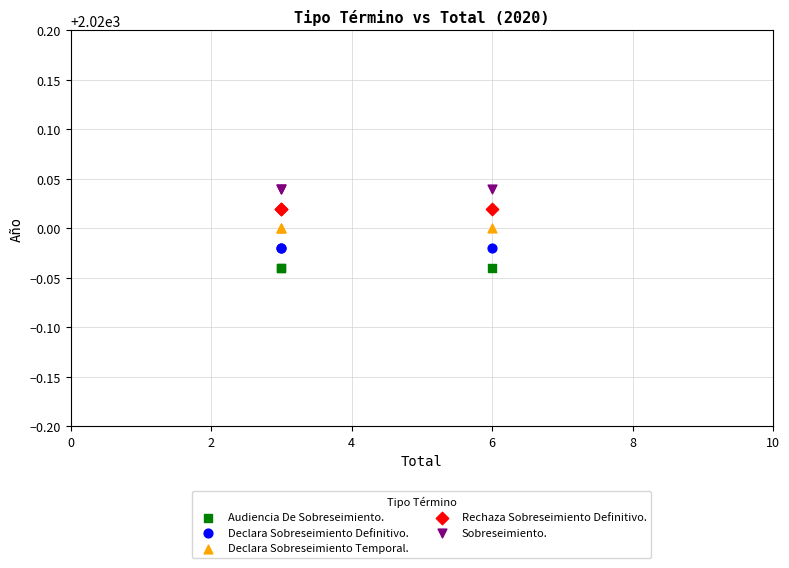

What are all the series names shown in the legend?

Audiencia De Sobreseimiento., Declara Sobreseimiento Definitivo., Declara Sobreseimiento Temporal., Rechaza Sobreseimiento Definitivo., Sobreseimiento.